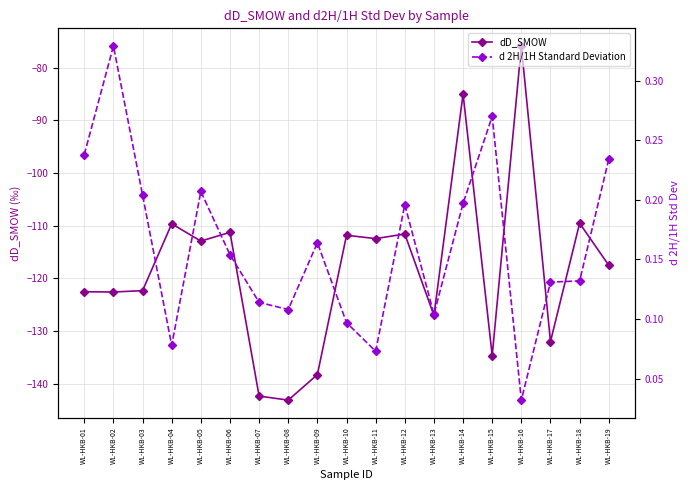

Reading left to right, extract all data points from this chart.

dD_SMOW: -122.6	-122.6	-122.4	-109.6	-112.9	-111.3	-142.4	-143.2	-138.3	-111.8	-112.5	-111.6	-127.1	-85.0	-134.7	-75.9	-132.0	-109.5	-117.5
d 2H/1H Standard Deviation: 0.2	0.3	0.2	0.1	0.2	0.2	0.1	0.1	0.2	0.1	0.1	0.2	0.1	0.2	0.3	0.0	0.1	0.1	0.2